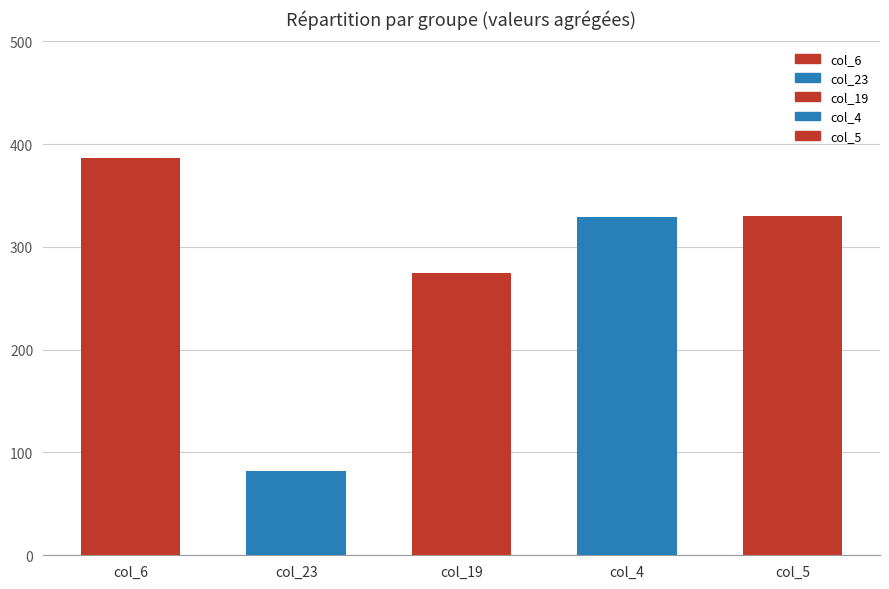

How many bars are there in total?

5